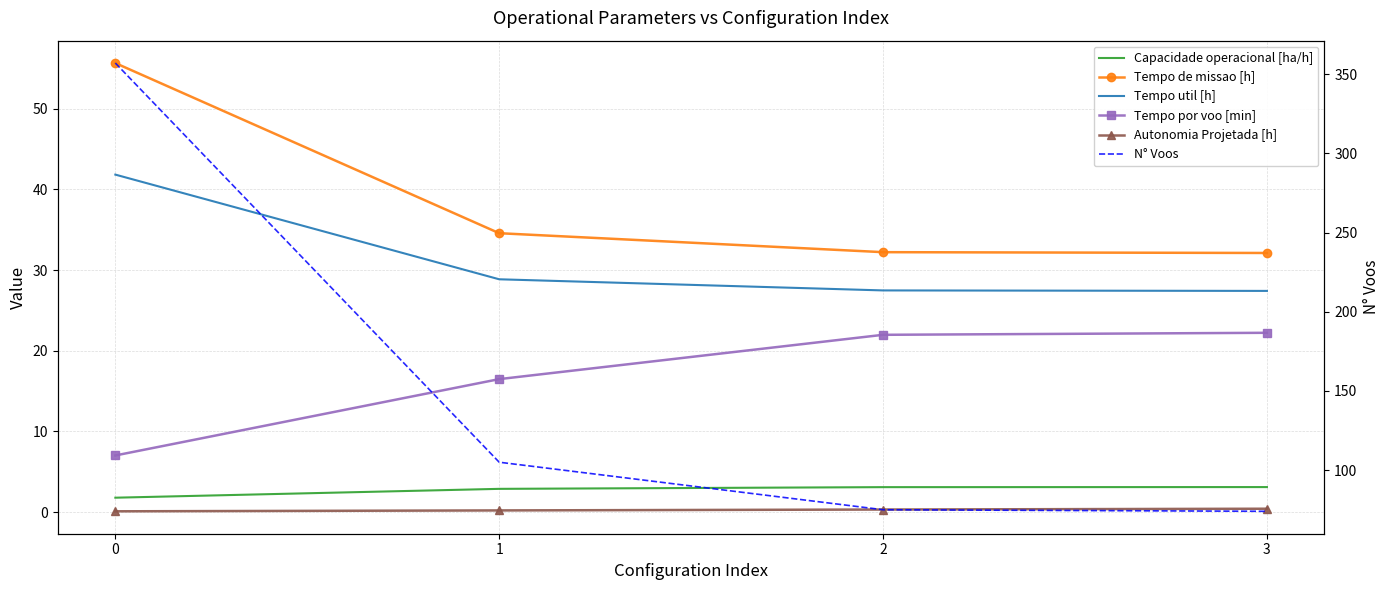

The Autonomia Projetada [h] series shows 0.4 at 3. True or false?

True